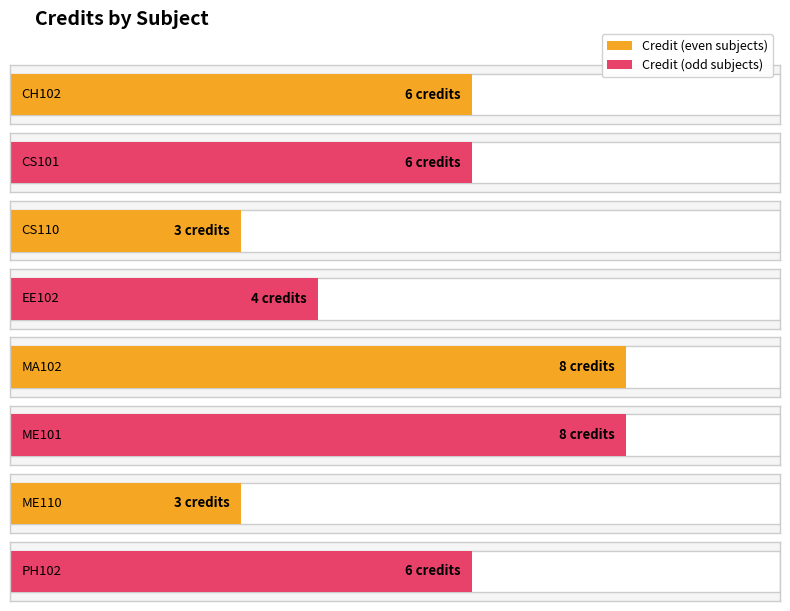

List the labels in order of value, smallest first.

CS110, ME110, EE102, CH102, CS101, PH102, MA102, ME101